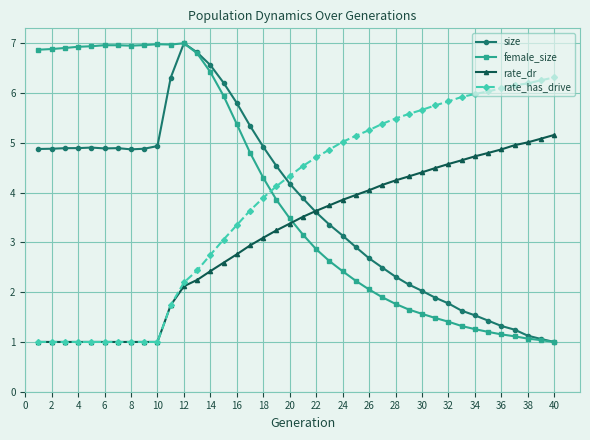

What is the maximum value for female_size?

7.0